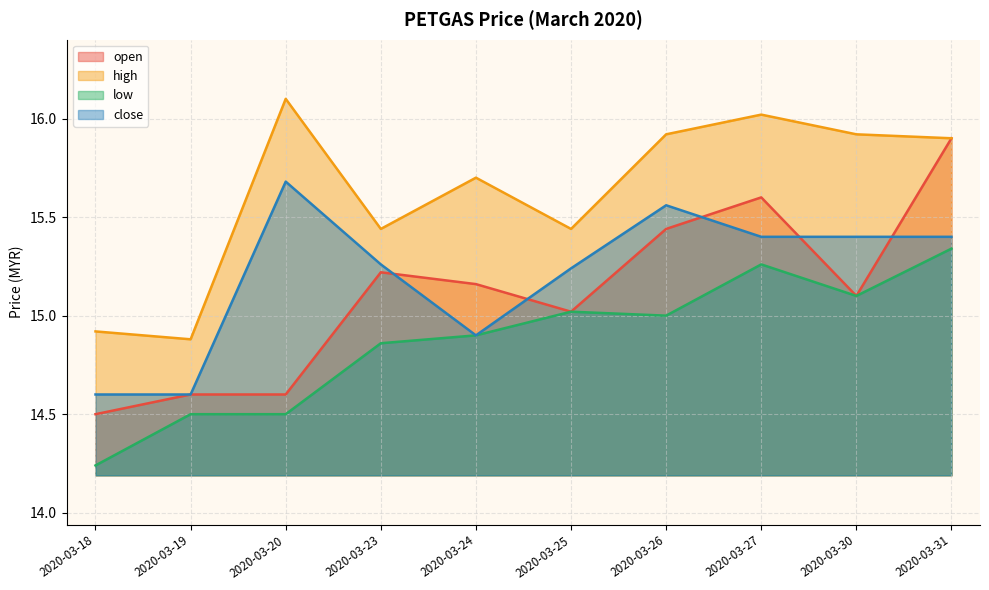

At 2020-03-31, list the series in order from smallest to largest.

low, close, open, high